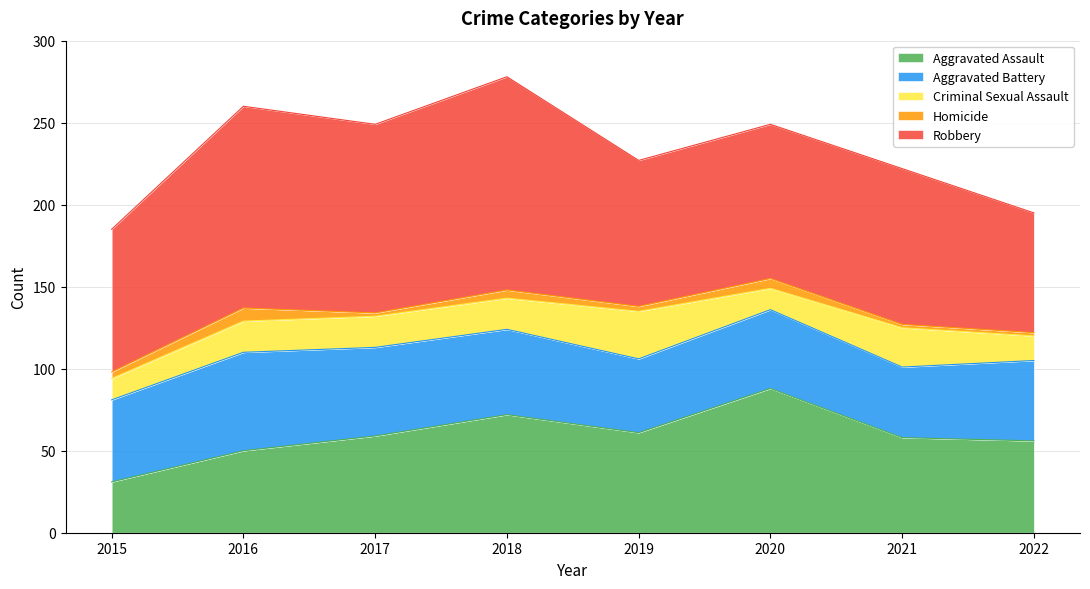

The value of Aggravated Assault at 2019 is 61. True or false?

True